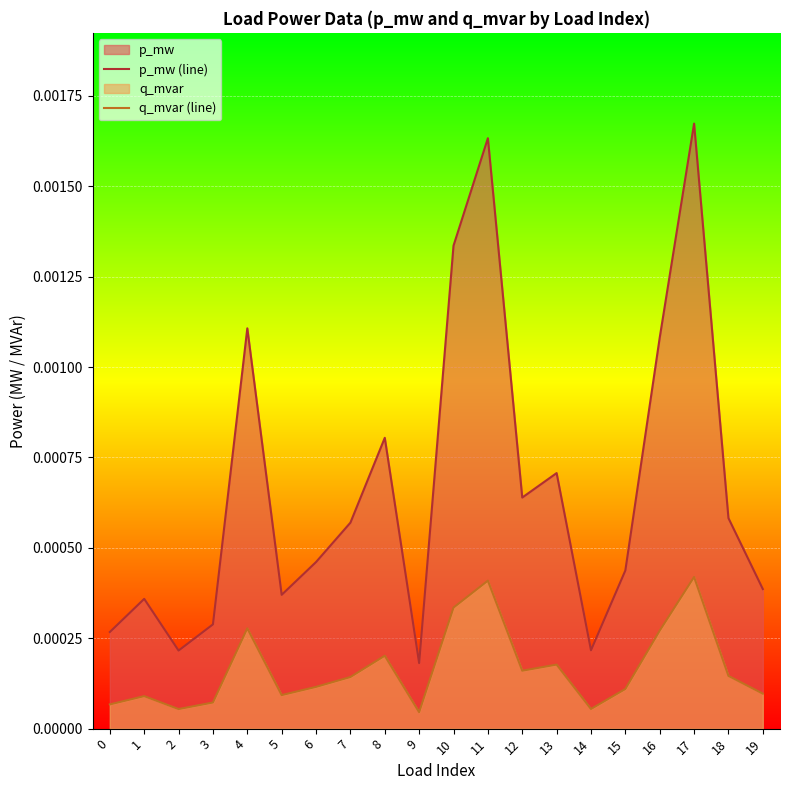

Is it true that q_mvar (line) equals 0.0 at 4?

False